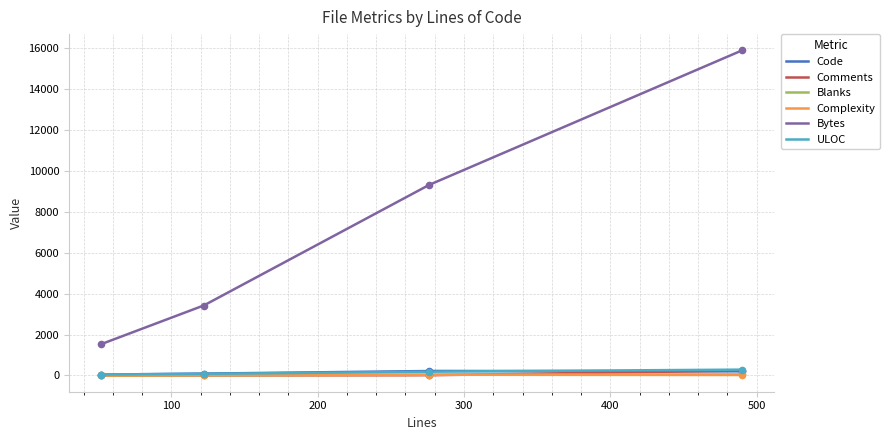

What are all the series names shown in the legend?

Code, Comments, Blanks, Complexity, Bytes, ULOC